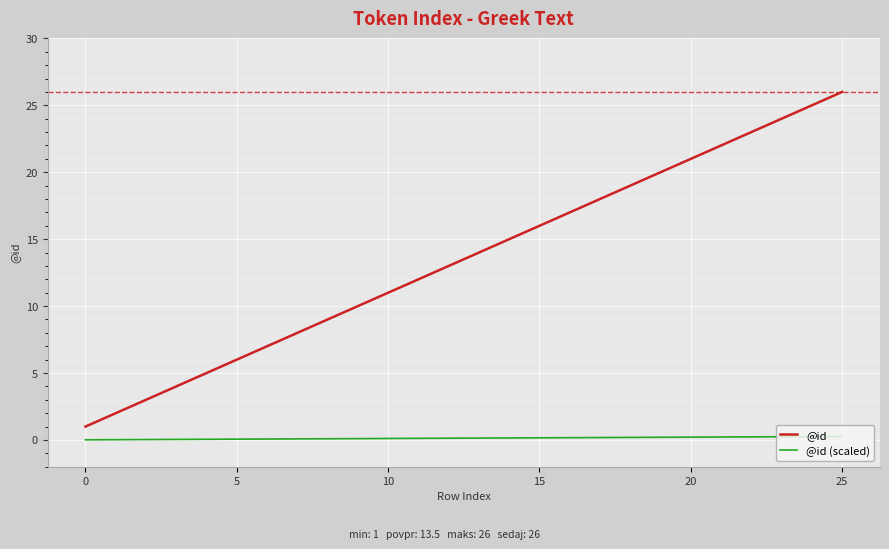

List the series in order of their overall mean, highest first.

@id, @id (scaled)